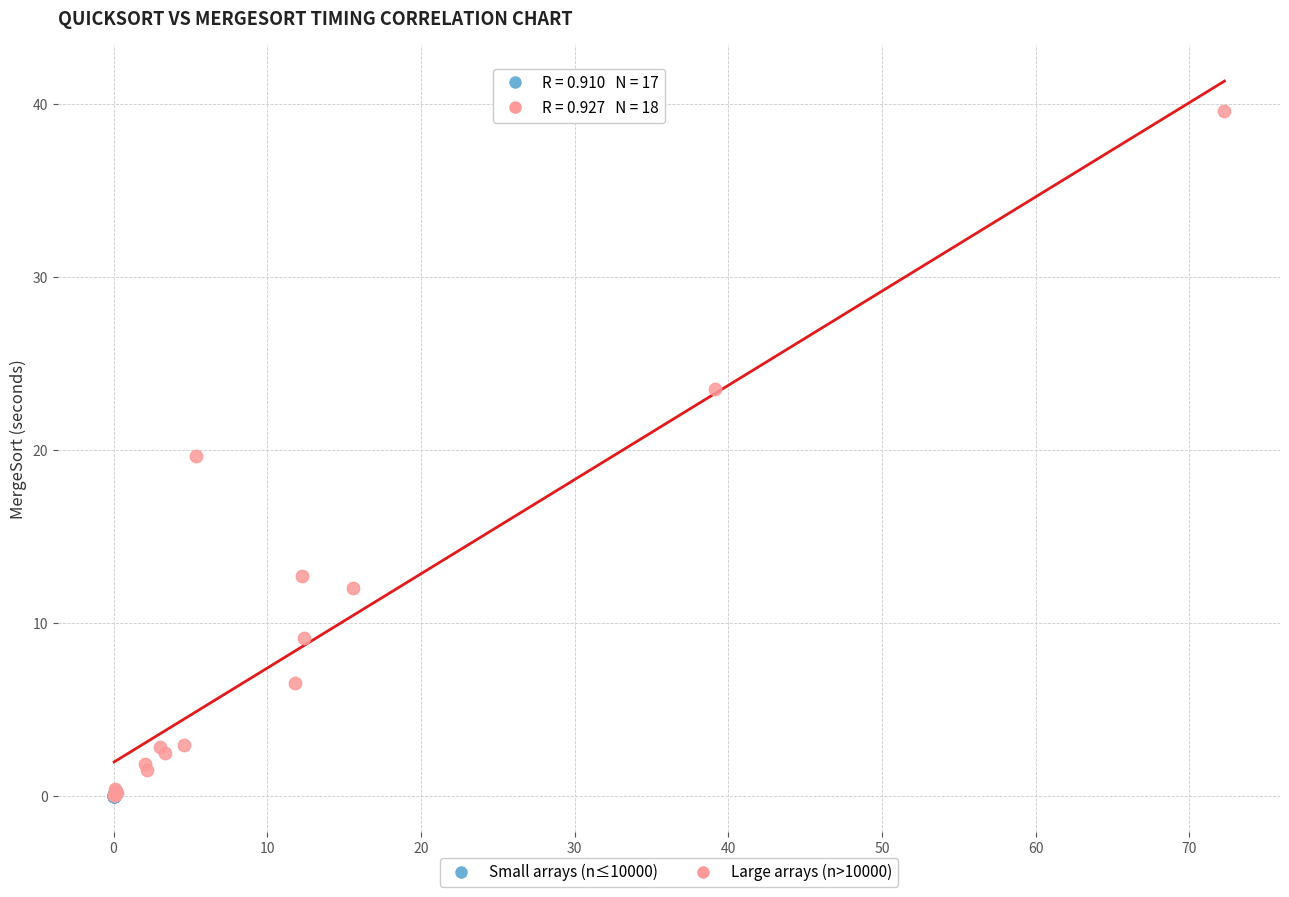

Which series contains the highest Y value?

Large arrays (n>10000)